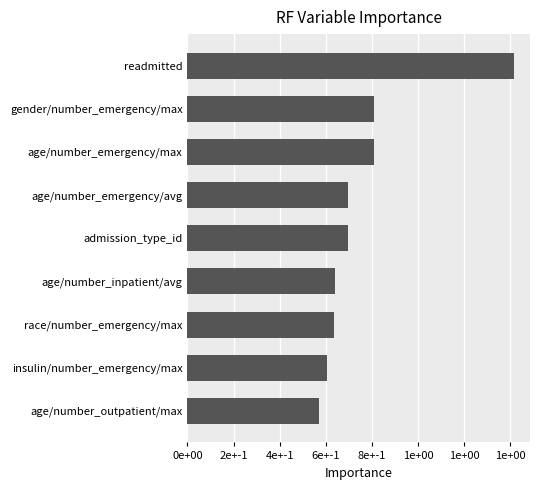

Does the chart contain any negative values?

No